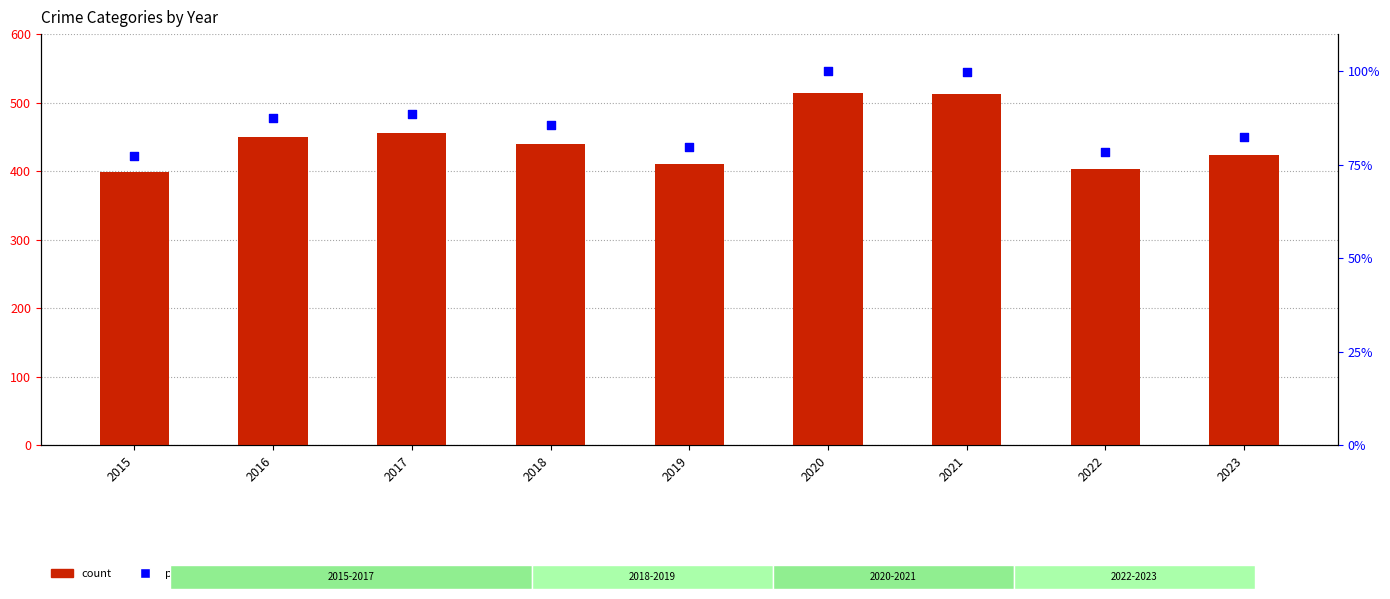

Which series contains the lowest Y value?

percentile rank within the sample